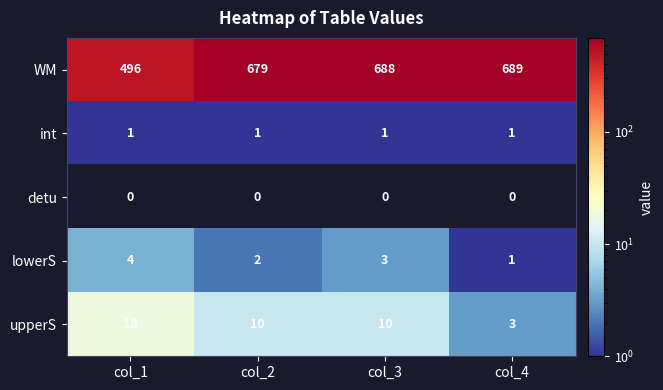

How many upperS values are between 10 and 18?

3